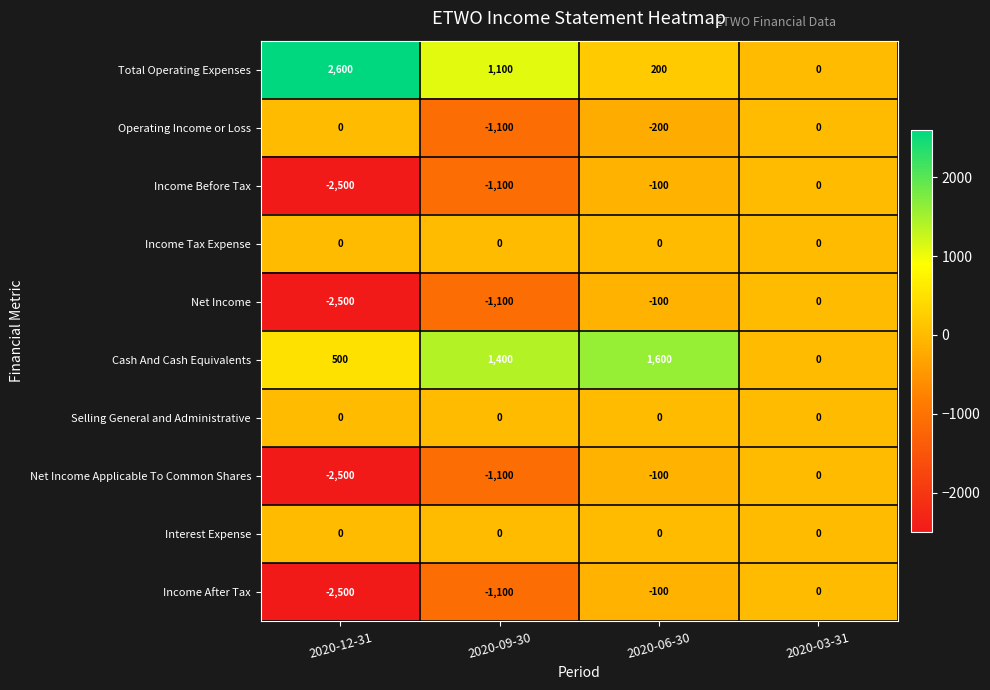

The value of Interest Expense at 2020-06-30 is 0. True or false?

True